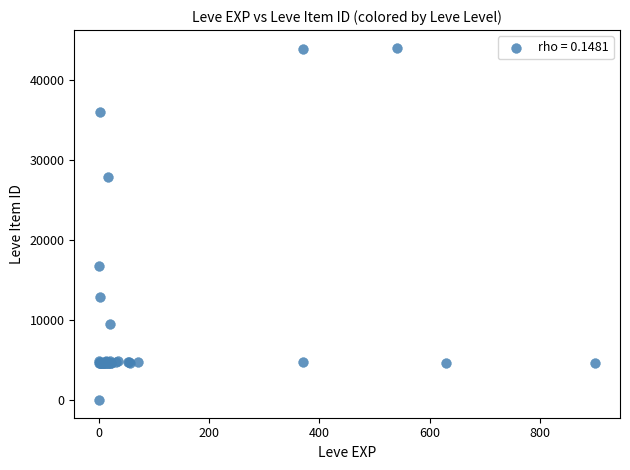

What Y value in the scatter plot is closest to 22050?

16734